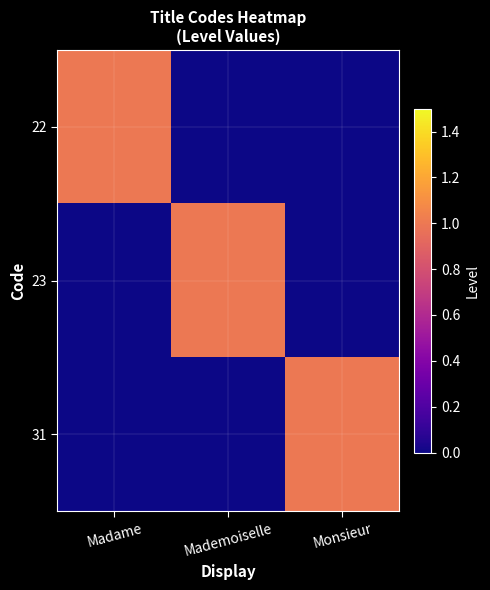

Which has a higher value, Monsieur or Madame?

Madame